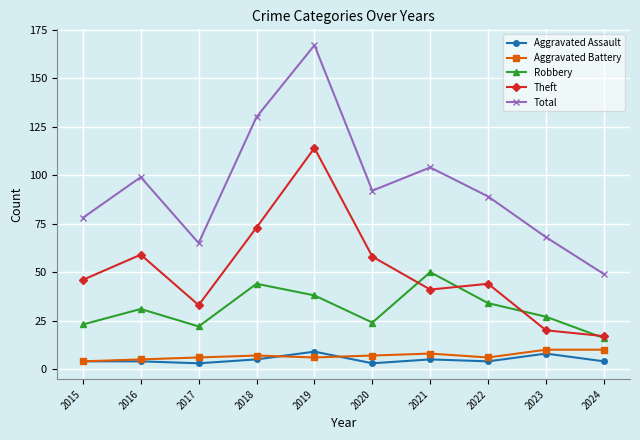

True or false: Robbery and Aggravated Battery cross at least once.

False